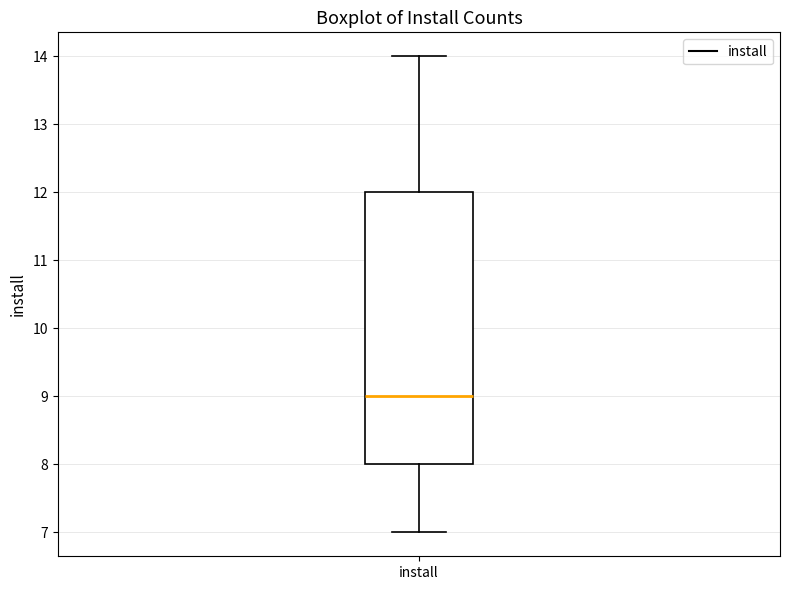

Where does the median line of the box for install sit on the y-axis? The values are not printed on the chart, so give them approximately, as read against the axis.

9